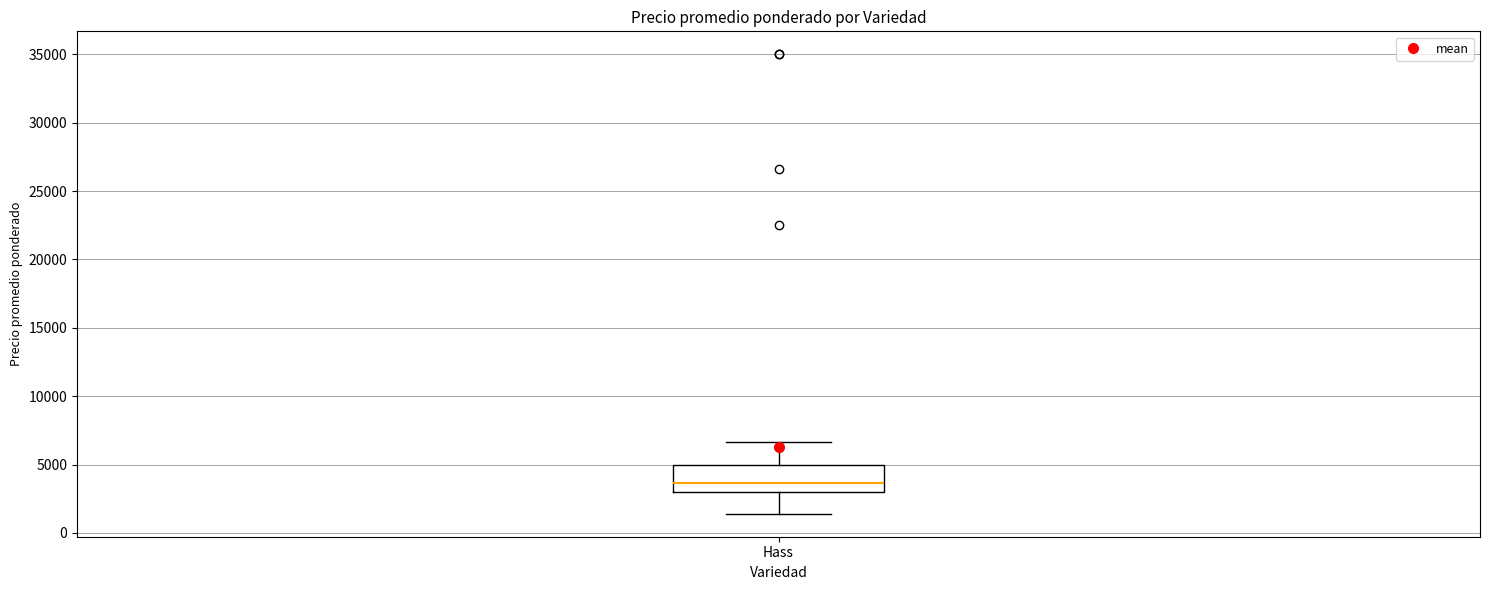

Where does the median line of the box for Hass sit on the y-axis? The values are not printed on the chart, so give them approximately, as read against the axis.

3500